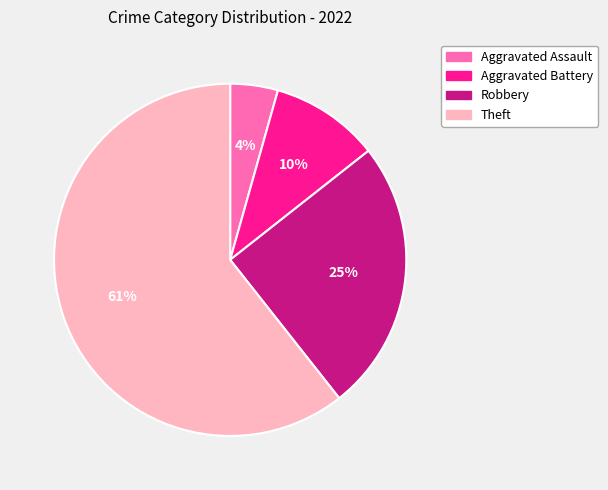

Do Theft and Aggravated Battery together represent more than half of the pie?

Yes